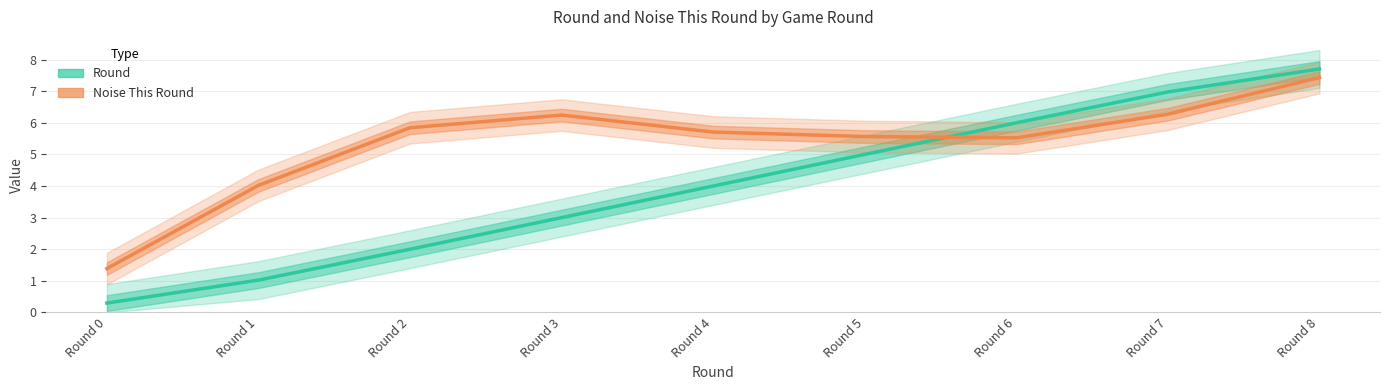

At which label does Round reach its minimum?

Round 0